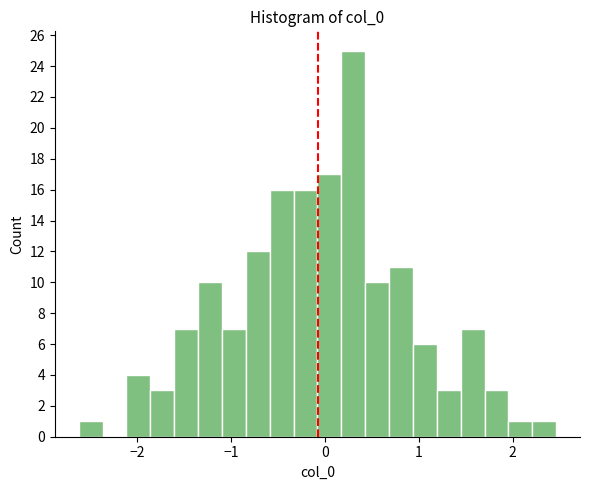

Read against the x-axis, roughly where is the centre of the tallest bar?

0.3